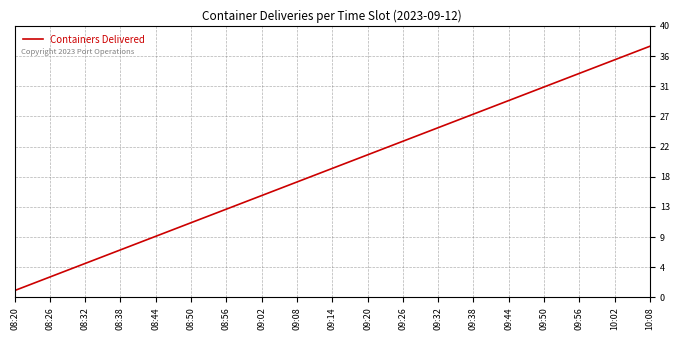

How many categories are shown in the chart?

37